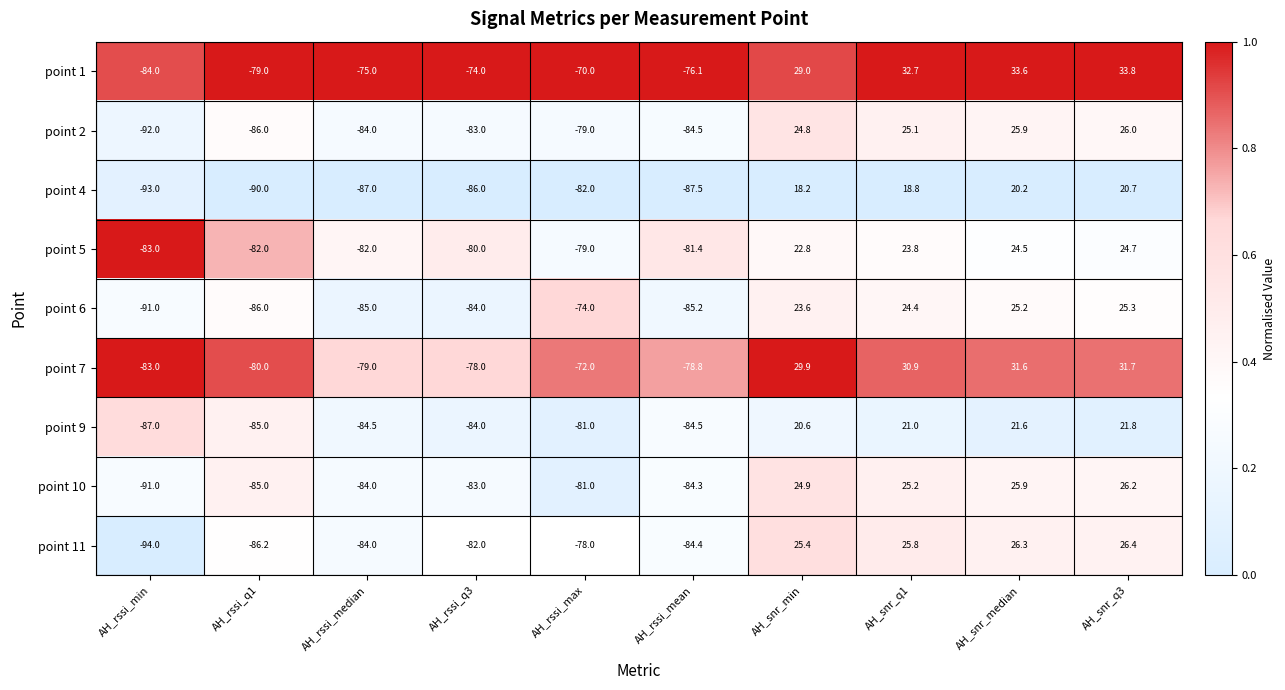

What is the maximum value shown in the chart?

33.8